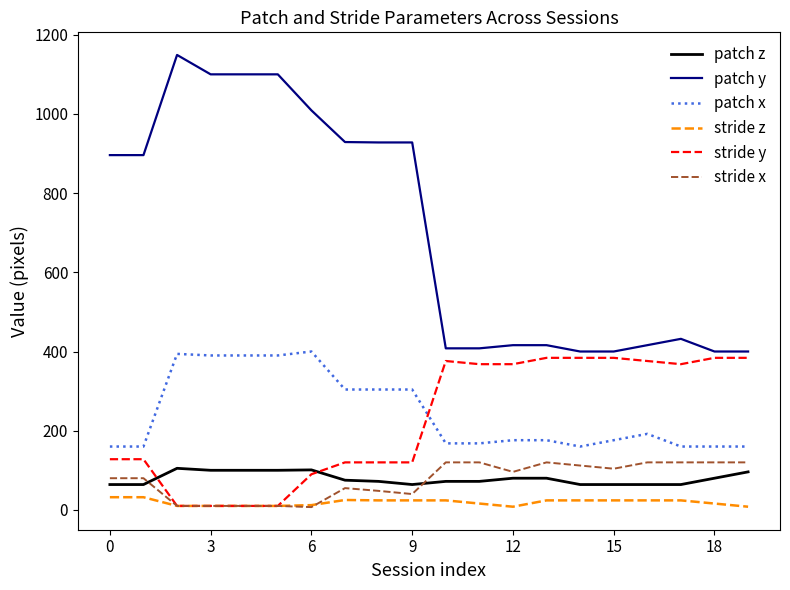

Which series has the widest spread of values?

patch y